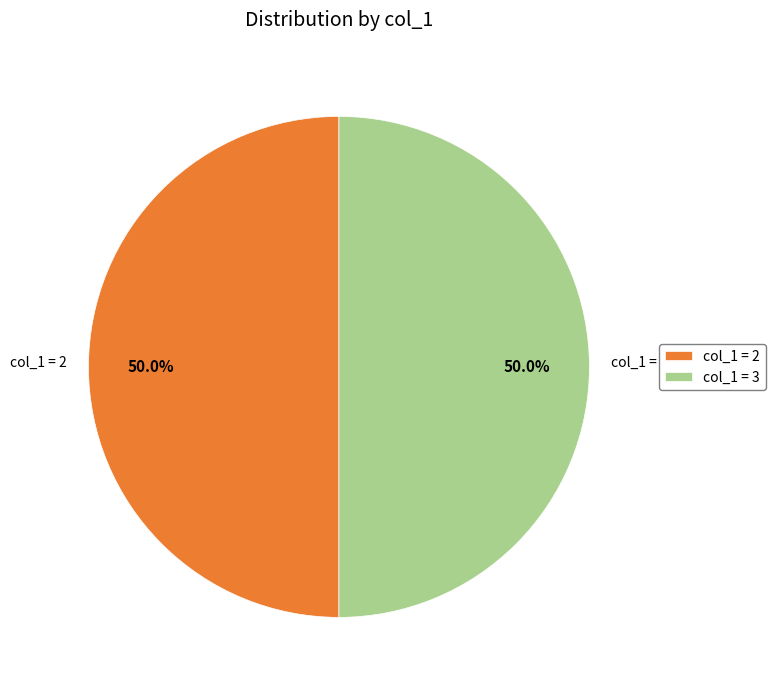

What is the ratio of the value at col_1 = 2 to the value at col_1 = 3?

1.0